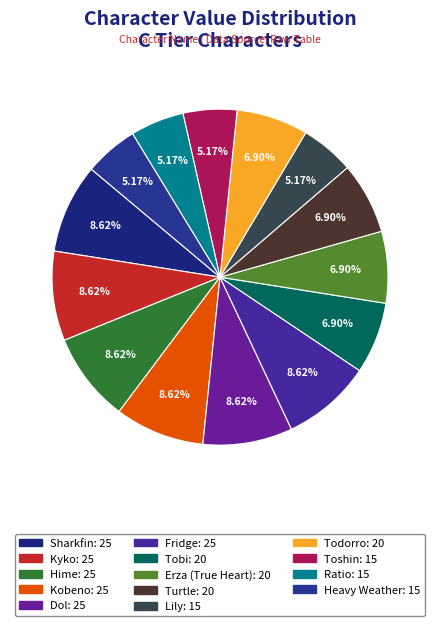

The Toshin slice represents 1% of the pie. True or false?

False